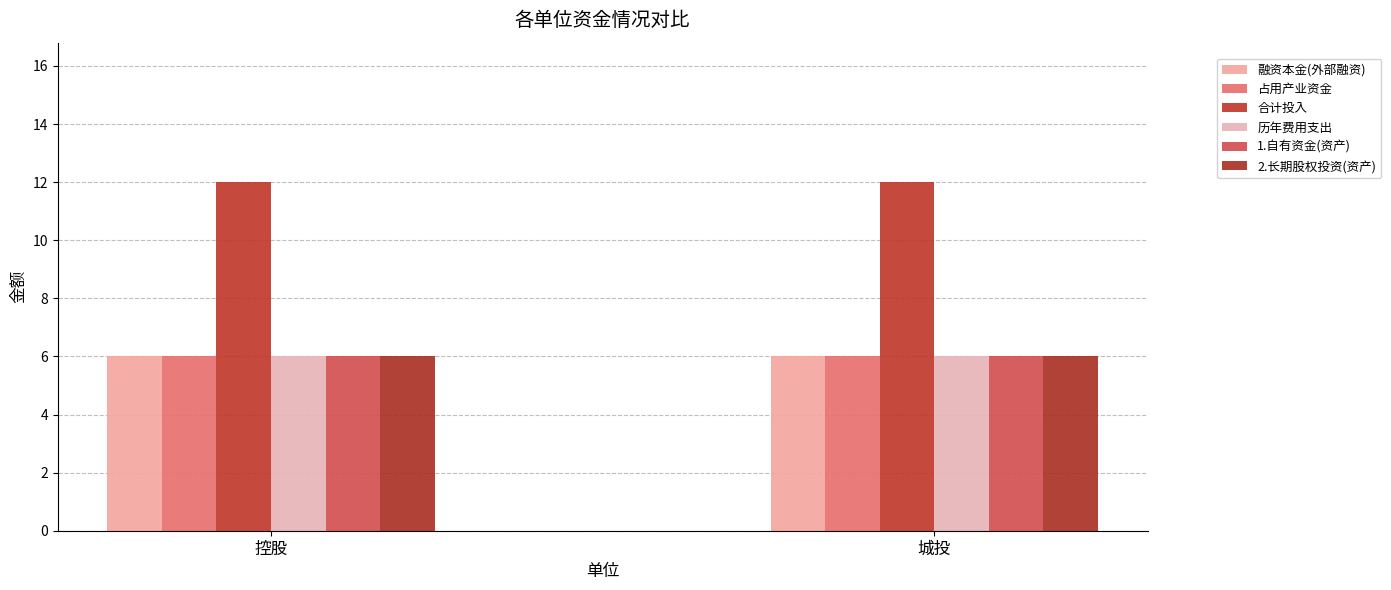

The 1.自有资金(资产) series shows 11 at 城投. True or false?

False